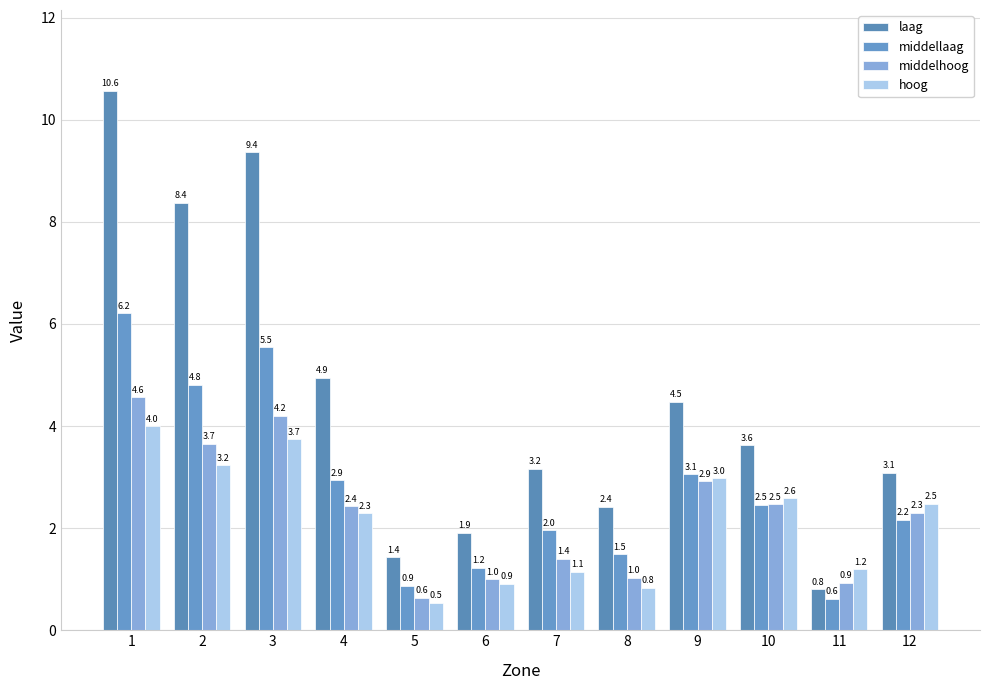

What is the difference between the highest and lowest values at 10?

1.2